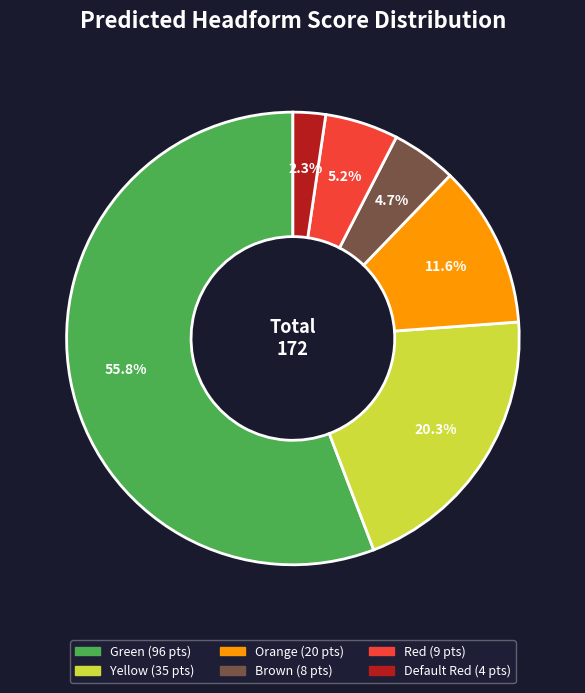

Combined, do Orange and Default Red account for over 50%?

No